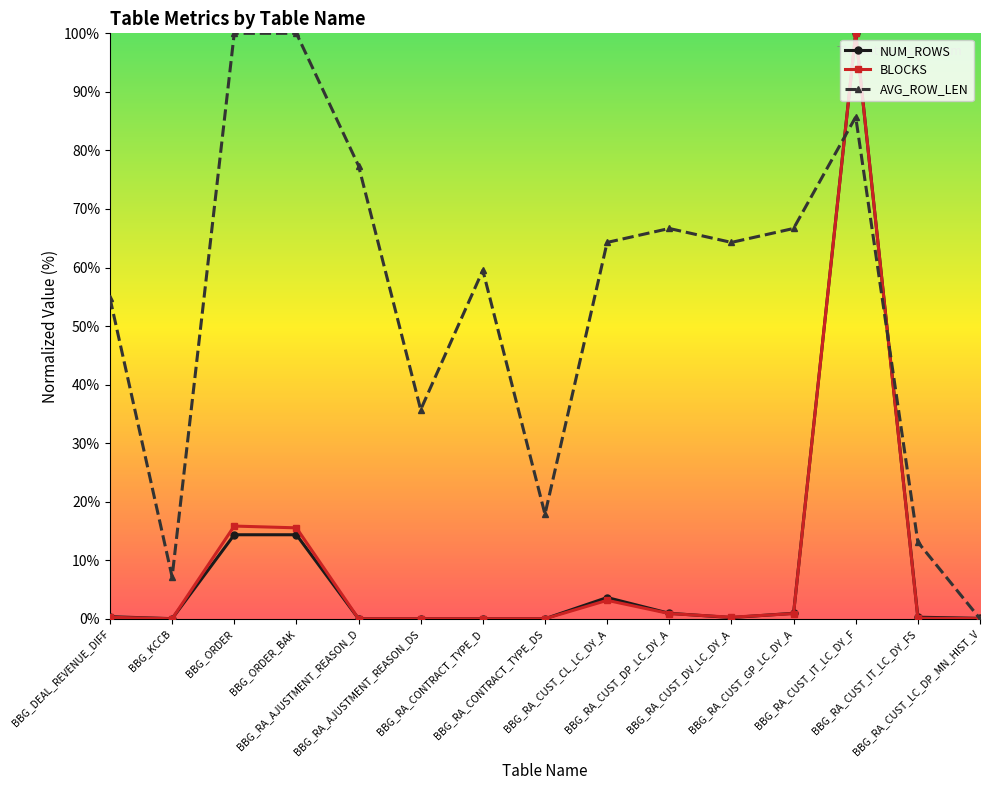

True or false: BLOCKS has more than 1 points higher than both neighbors.

True